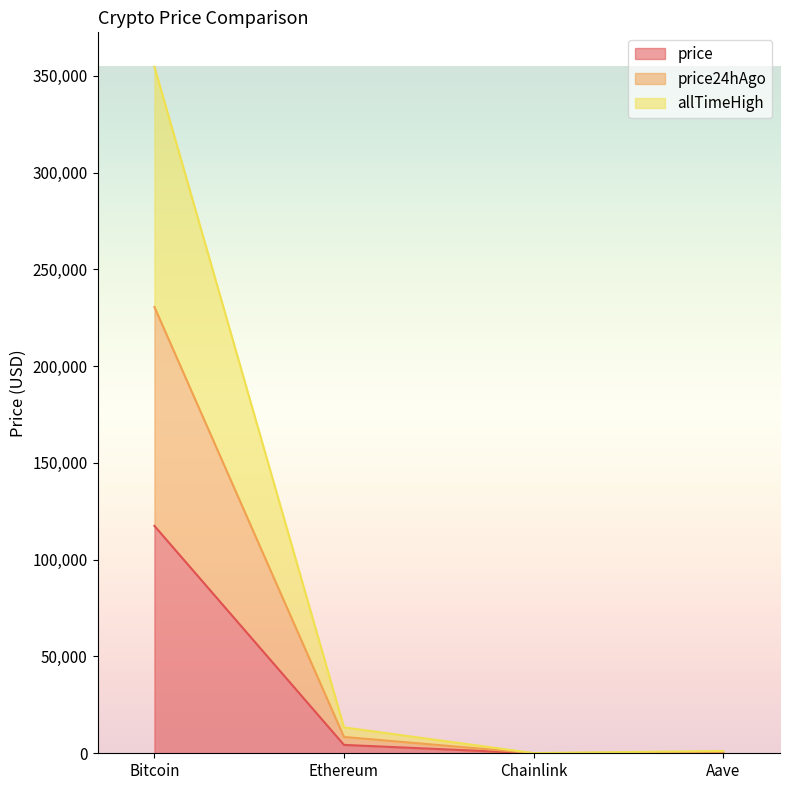

What is the average value of the allTimeHigh series?

92347.2